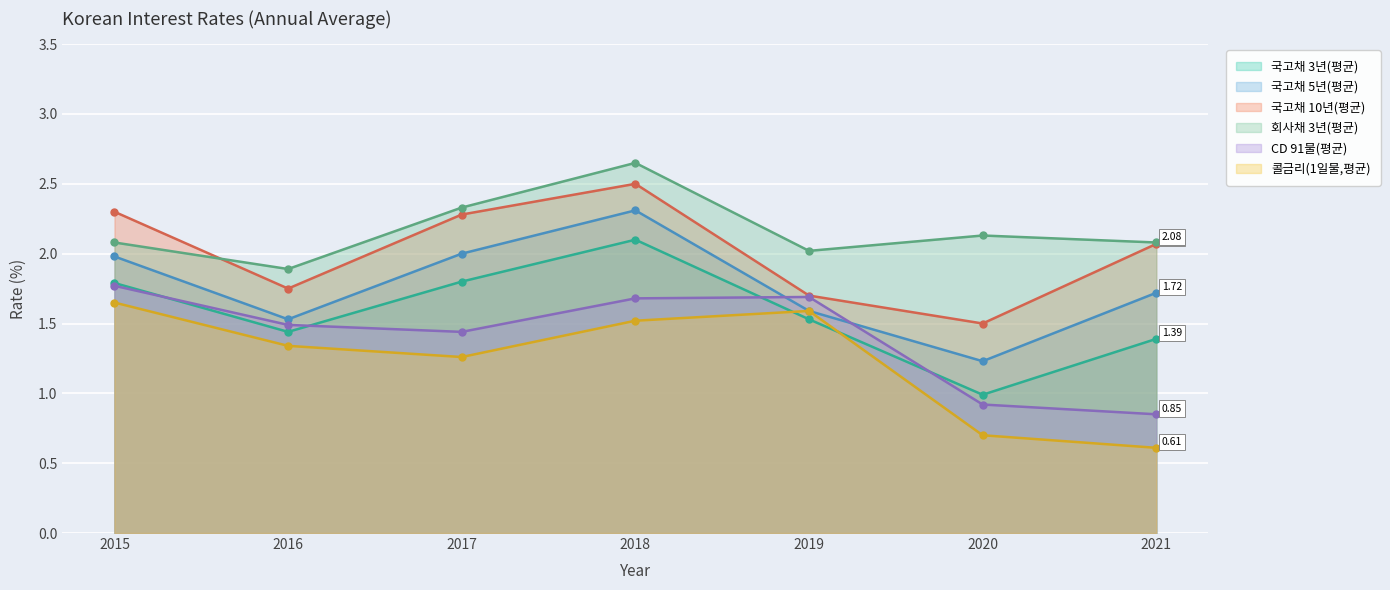

How many lines are shown in the chart?

6